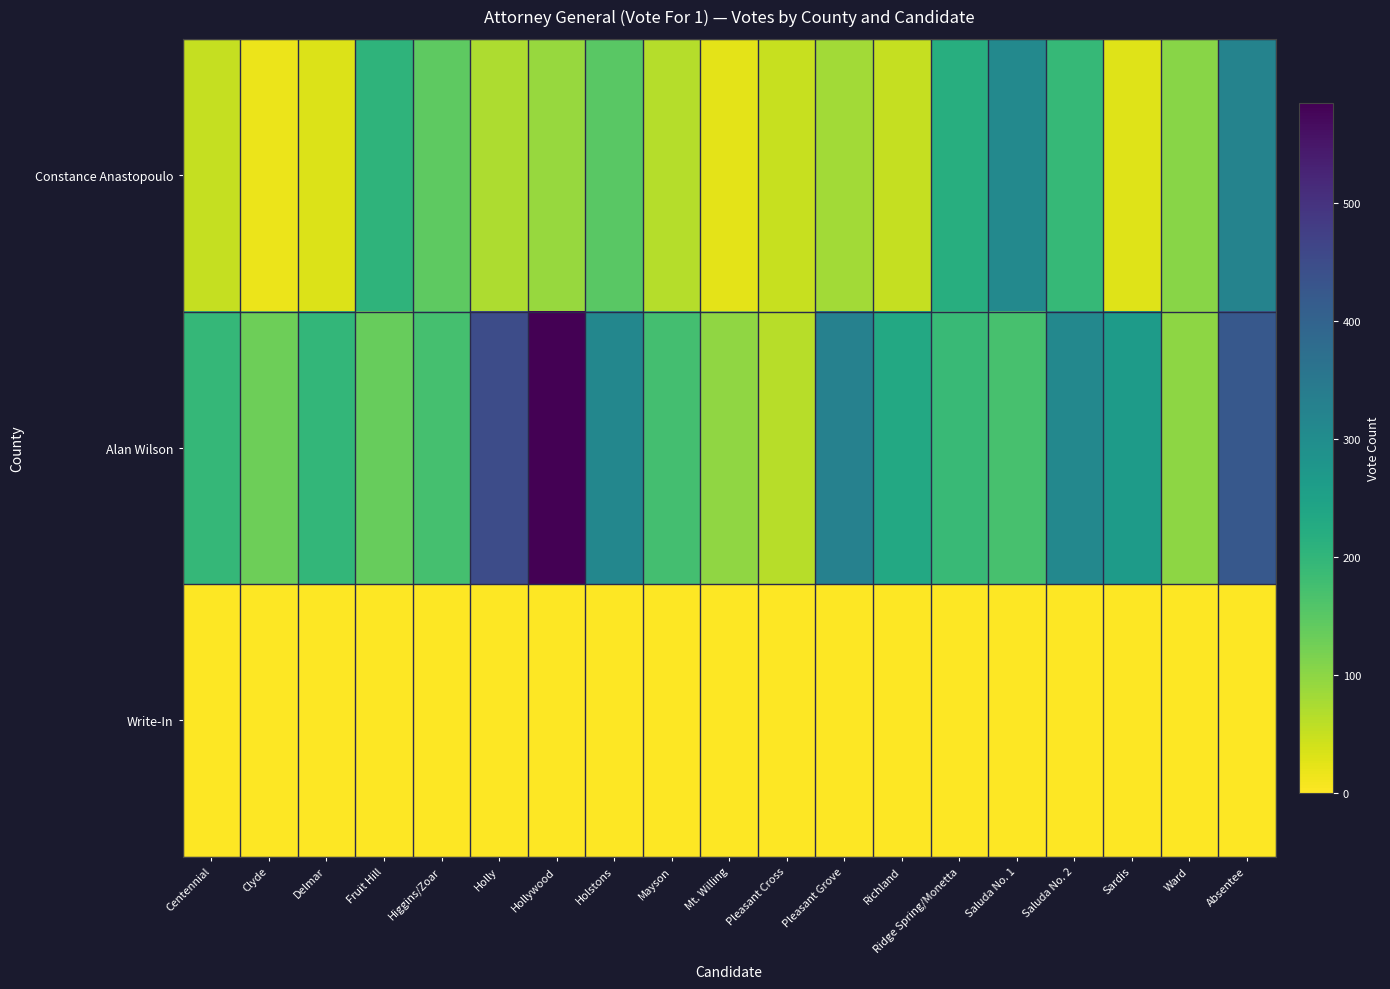

Reading left to right, what are all the values shown in this chart?

Constance Anastopoulo: Centennial=52	Clyde=17	Delmar=31	Fruit Hill=205	Higgins/Zoar=146	Holly=71	Hollywood=90	Holstons=149	Mayson=66	Mt. Willing=24	Pleasant Cross=50	Pleasant Grove=81	Richland=51	Ridge Spring/Monetta=219	Saluda No. 1=309	Saluda No. 2=193	Sardis=29	Ward=103	Absentee=323
Alan Wilson: Centennial=196	Clyde=130	Delmar=197	Fruit Hill=137	Higgins/Zoar=172	Holly=450	Hollywood=585	Holstons=314	Mayson=175	Mt. Willing=97	Pleasant Cross=63	Pleasant Grove=327	Richland=231	Ridge Spring/Monetta=188	Saluda No. 1=170	Saluda No. 2=311	Sardis=263	Ward=99	Absentee=423
Write-In: Centennial=0	Clyde=0	Delmar=0	Fruit Hill=0	Higgins/Zoar=2	Holly=0	Hollywood=0	Holstons=0	Mayson=0	Mt. Willing=1	Pleasant Cross=0	Pleasant Grove=0	Richland=0	Ridge Spring/Monetta=0	Saluda No. 1=0	Saluda No. 2=0	Sardis=0	Ward=1	Absentee=1